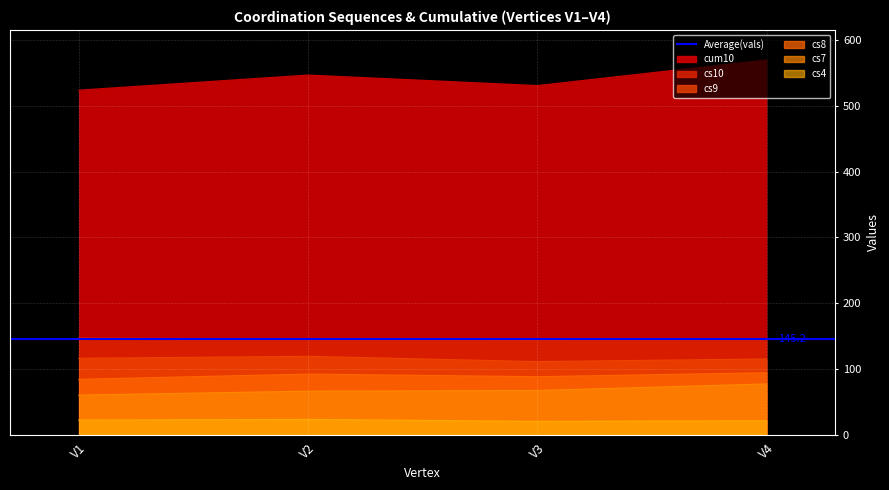

How many data points does each series have?

4